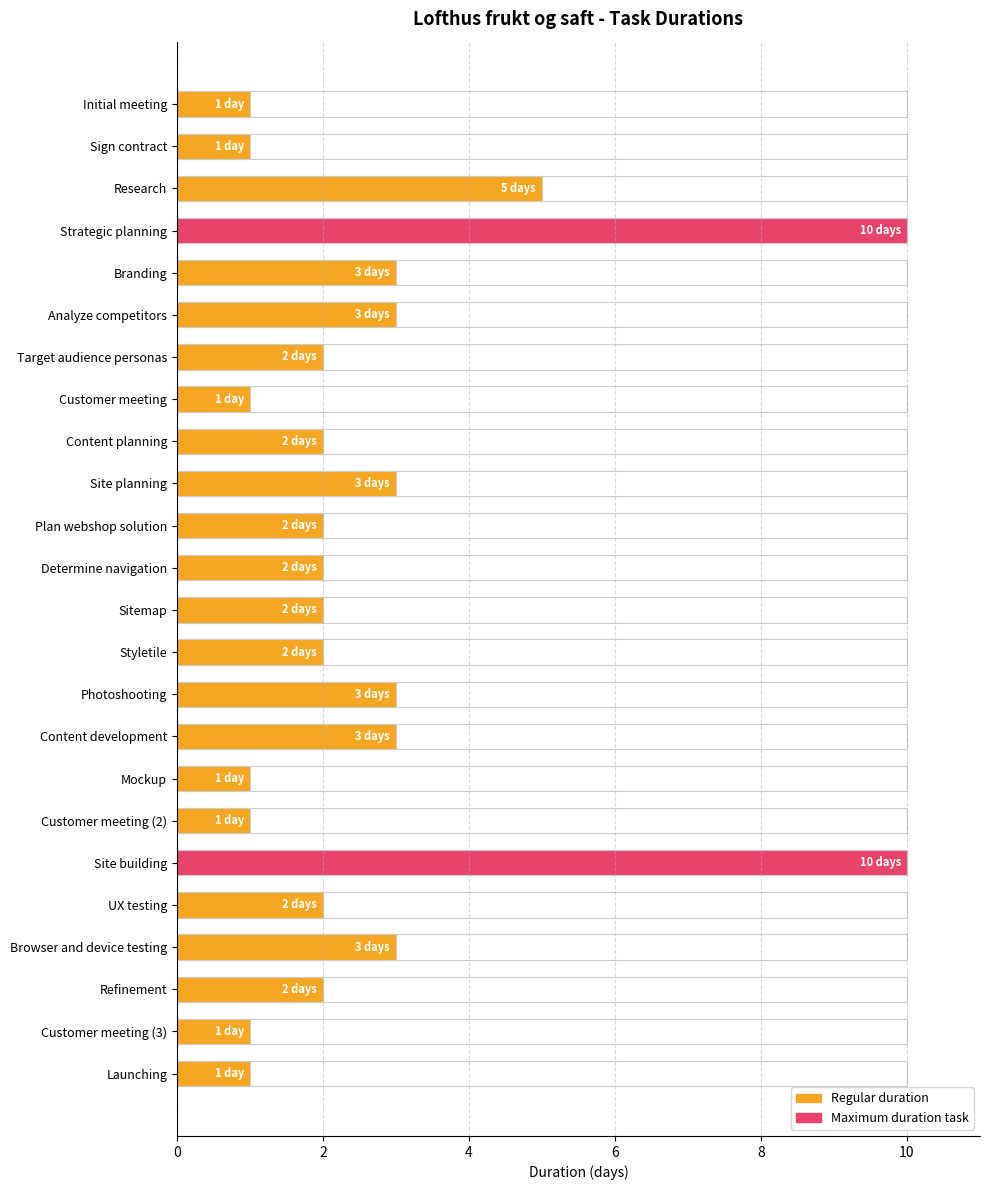

Reading left to right, what are all the values shown in this chart?

1	1	5	10	3	3	2	1	2	3	2	2	2	2	3	3	1	1	10	2	3	2	1	1